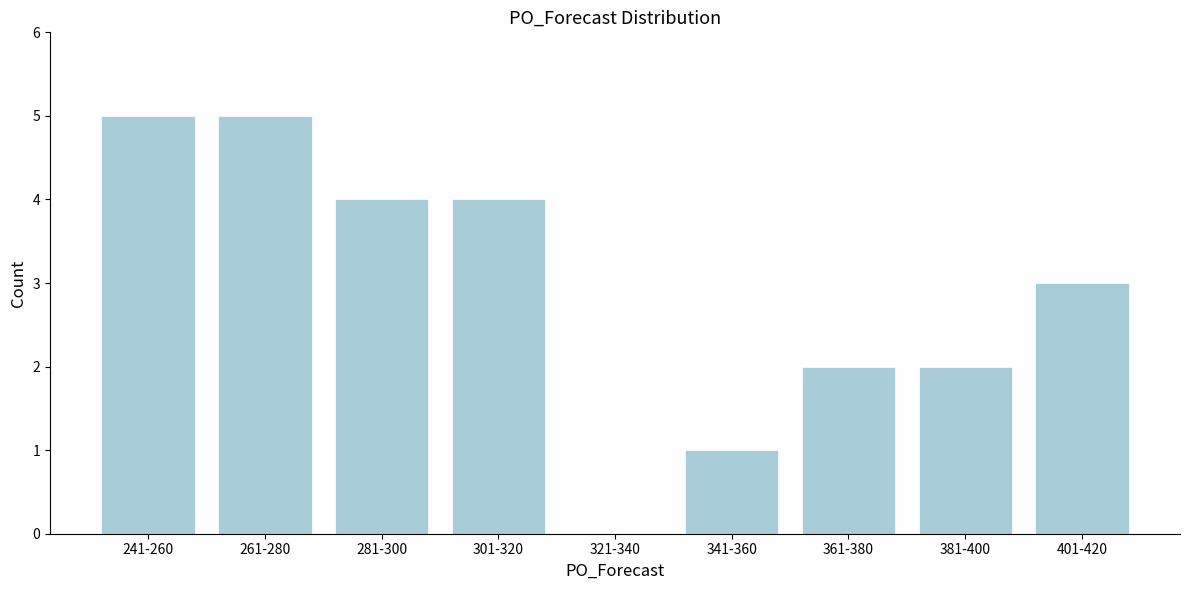

Reading right to left, extract all data points from this chart.

401-420=3	381-400=2	361-380=2	341-360=1	321-340=0	301-320=4	281-300=4	261-280=5	241-260=5